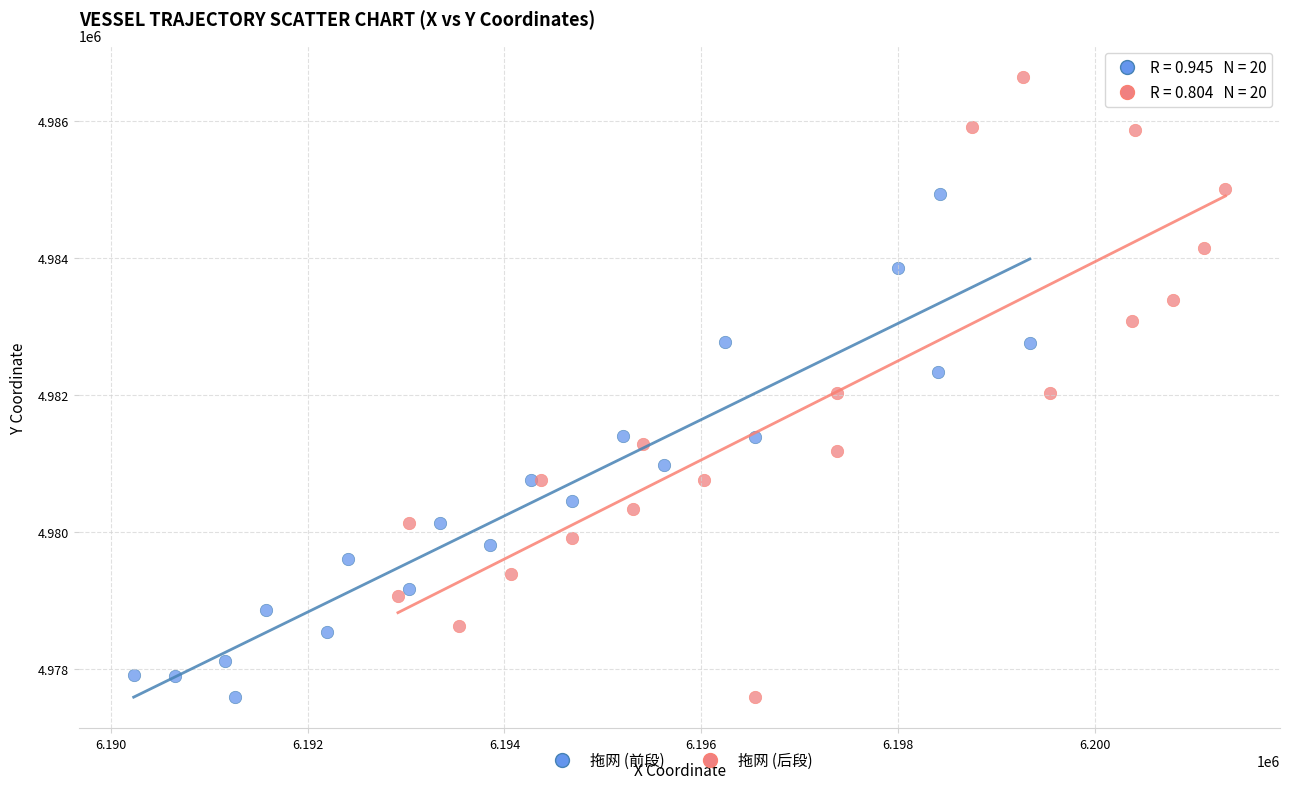

Which series has the widest spread of Y values?

拖网 (后段)